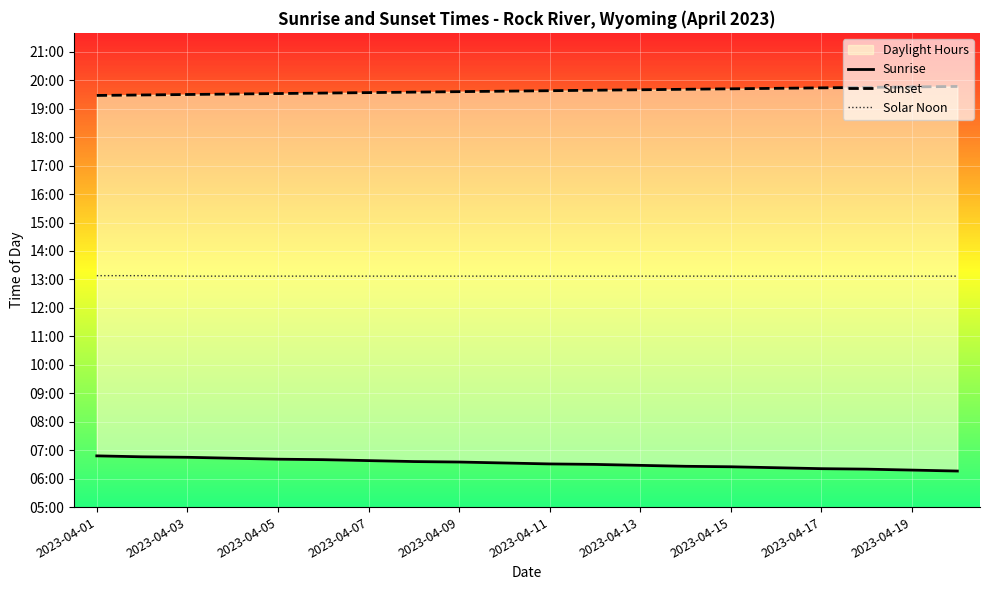

Is the value of Sunset at 11 greater than the value of Sunrise at 16?

Yes